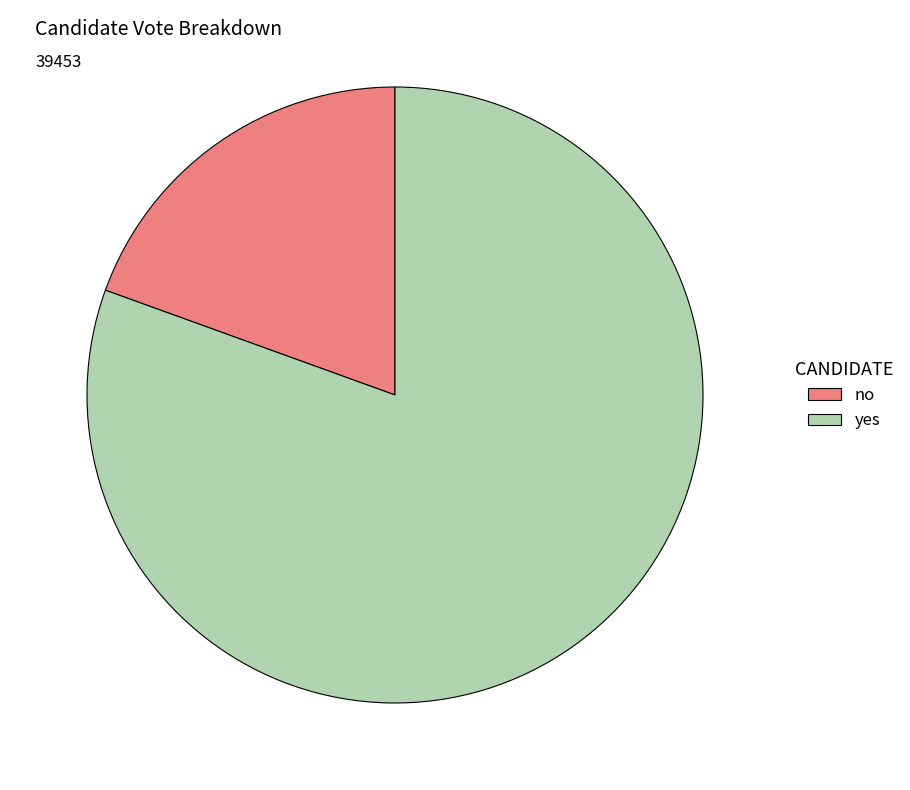

How many slices are in this pie chart?

2